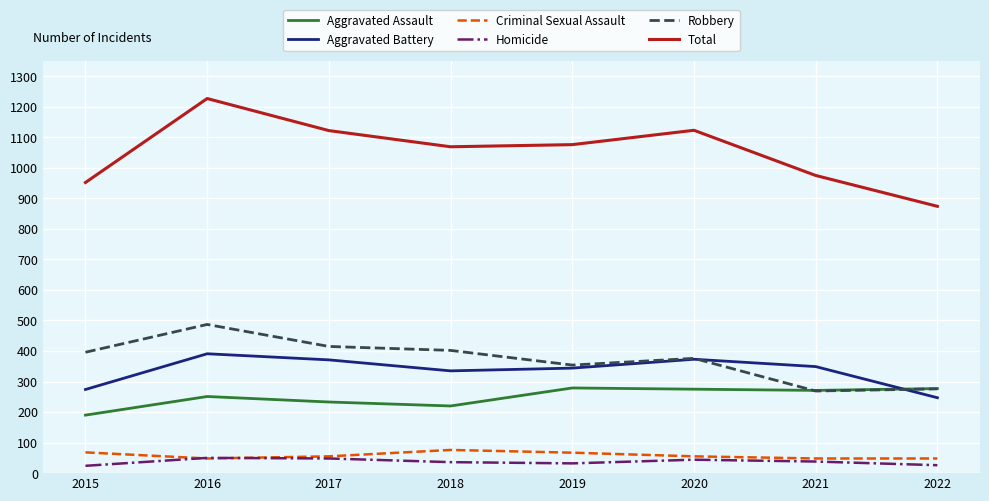

True or false: Aggravated Assault has a value of 190 at 2015.

True